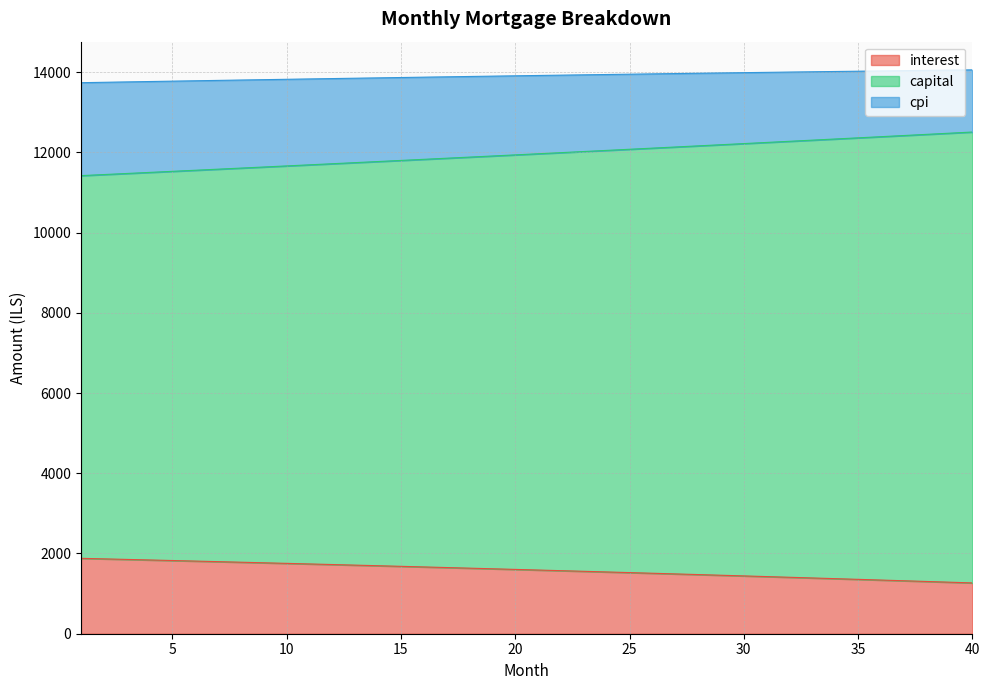

What is the total value across all series at 40?

14054.9